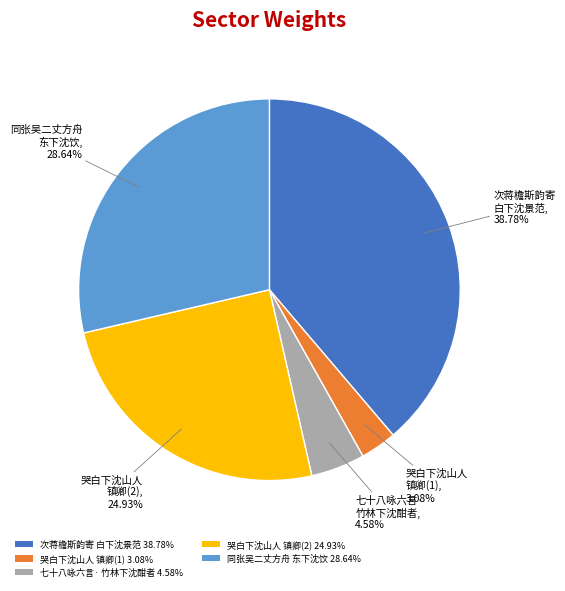

What is the largest slice in the pie chart?

次蒋檐斯韵寄 白下沈景范 38.78%